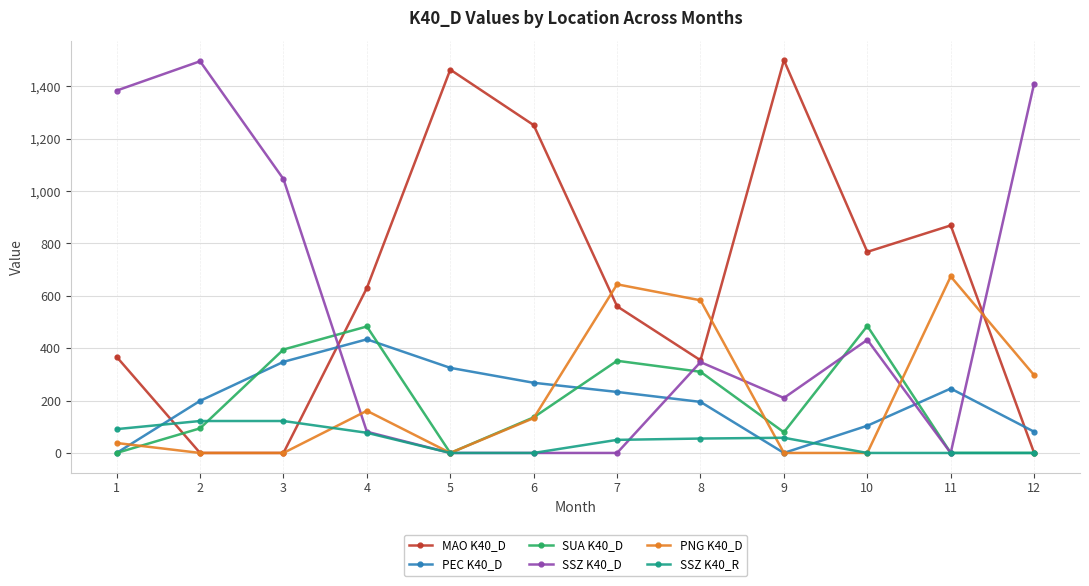

Does the chart have visible grid lines?

Yes